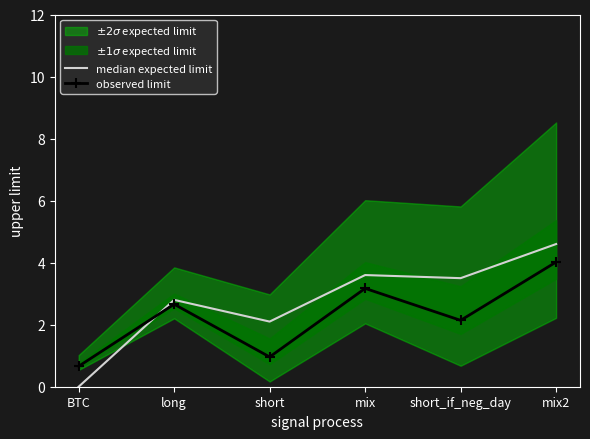

At mix2, list the series in order from largest to smallest.

median expected limit, observed limit